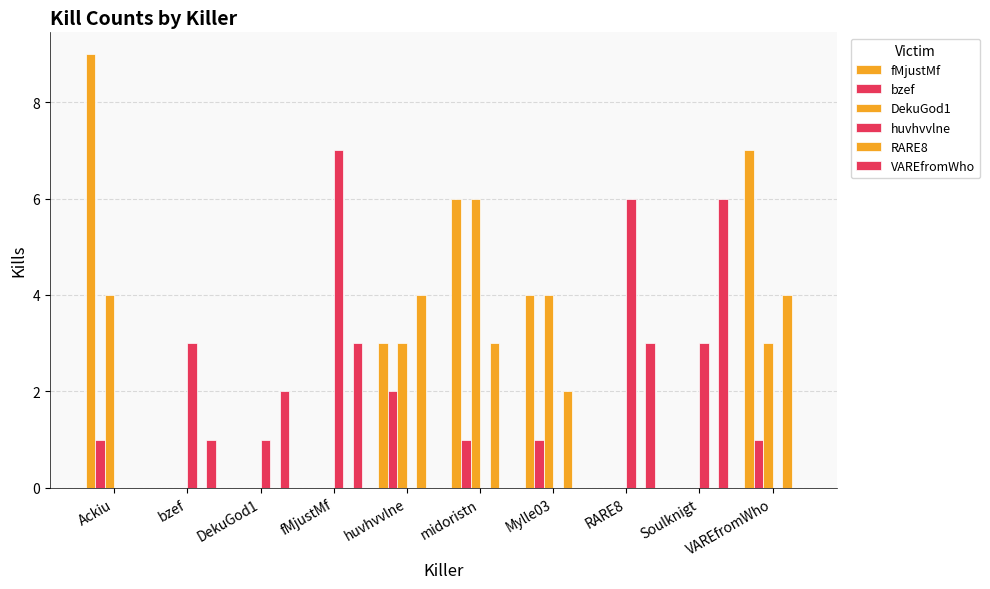

Between DekuGod1 and huvhvvlne, which series saw the biggest shift?

RARE8